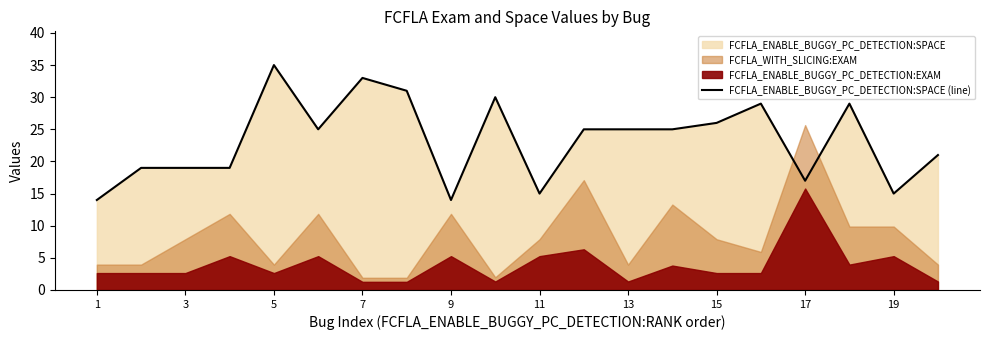

Reading left to right, what are all the values shown in this chart?

14	19	19	19	35	25	33	31	14	30	15	25	25	25	26	29	17	29	15	21